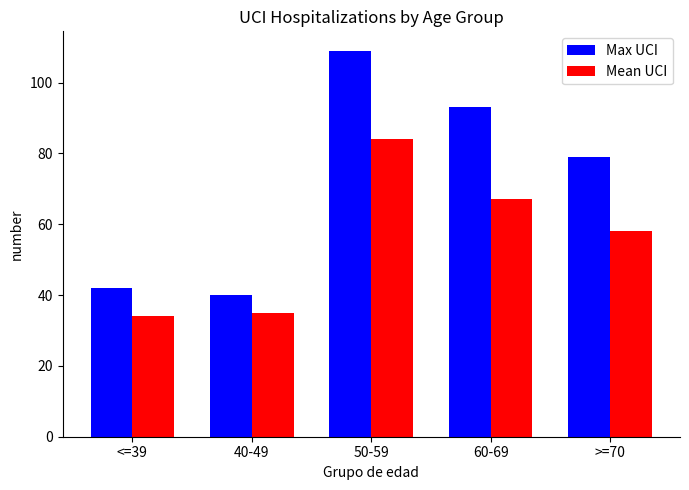

What position from the right is 40-49?

4